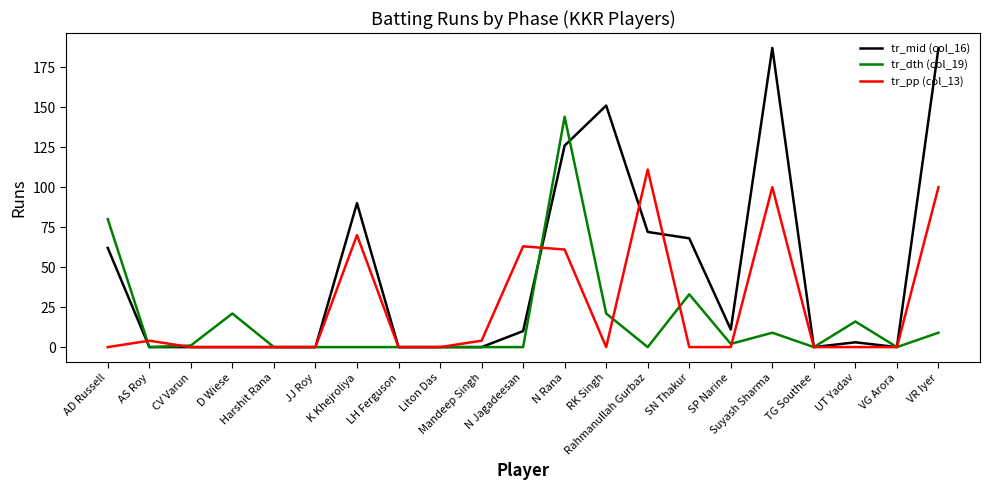

Reading left to right, transcribe all the data shown in this chart.

tr_mid (col_16): 62	0	0	0	0	0	90	0	0	0	10	126	151	72	68	11	187	0	3	0	187
tr_dth (col_19): 80	0	1	21	0	0	0	0	0	0	0	144	21	0	33	2	9	0	16	0	9
tr_pp (col_13): 0	4	0	0	0	0	70	0	0	4	63	61	0	111	0	0	100	0	0	0	100